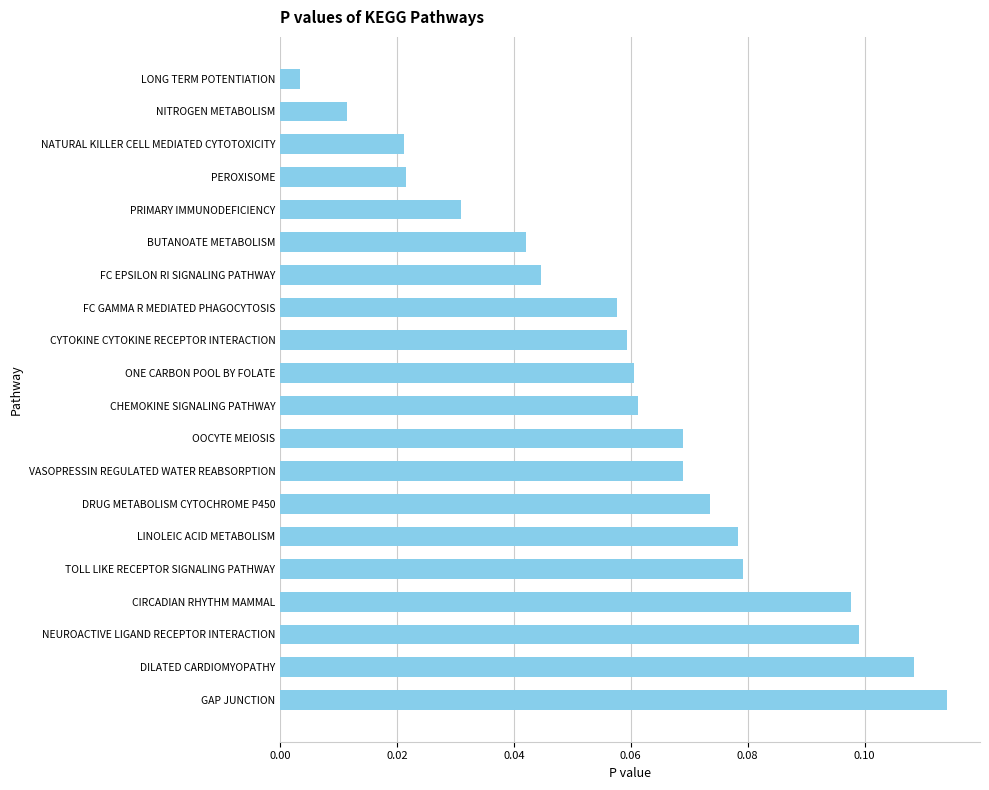

Where is the data nearest to the value 0?

LONG TERM POTENTIATION